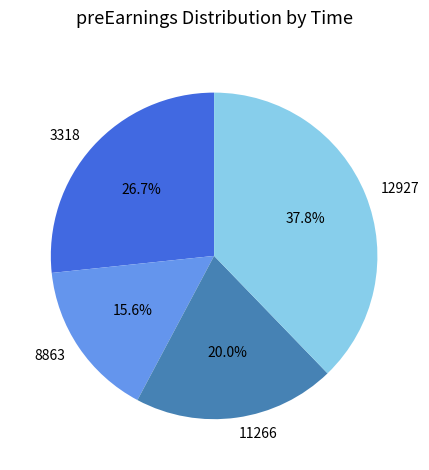

What portion of the pie excludes 3318?

73.3%